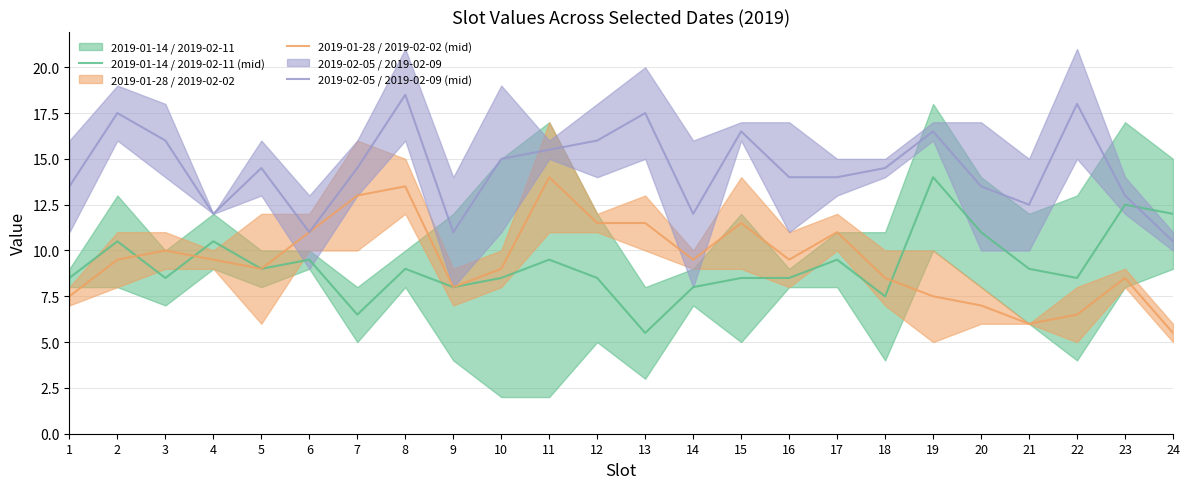

Reading left to right, list all the values displayed in this chart.

2019-01-14 / 2019-02-11 (mid): 8.5	10.5	8.5	10.5	9.0	9.5	6.5	9.0	8.0	8.5	9.5	8.5	5.5	8.0	8.5	8.5	9.5	7.5	14.0	11.0	9.0	8.5	12.5	12.0
2019-01-28 / 2019-02-02 (mid): 7.5	9.5	10.0	9.5	9.0	11.0	13.0	13.5	8.0	9.0	14.0	11.5	11.5	9.5	11.5	9.5	11.0	8.5	7.5	7.0	6.0	6.5	8.5	5.5
2019-02-05 / 2019-02-09 (mid): 13.5	17.5	16.0	12.0	14.5	11.0	14.5	18.5	11.0	15.0	15.5	16.0	17.5	12.0	16.5	14.0	14.0	14.5	16.5	13.5	12.5	18.0	13.0	10.5